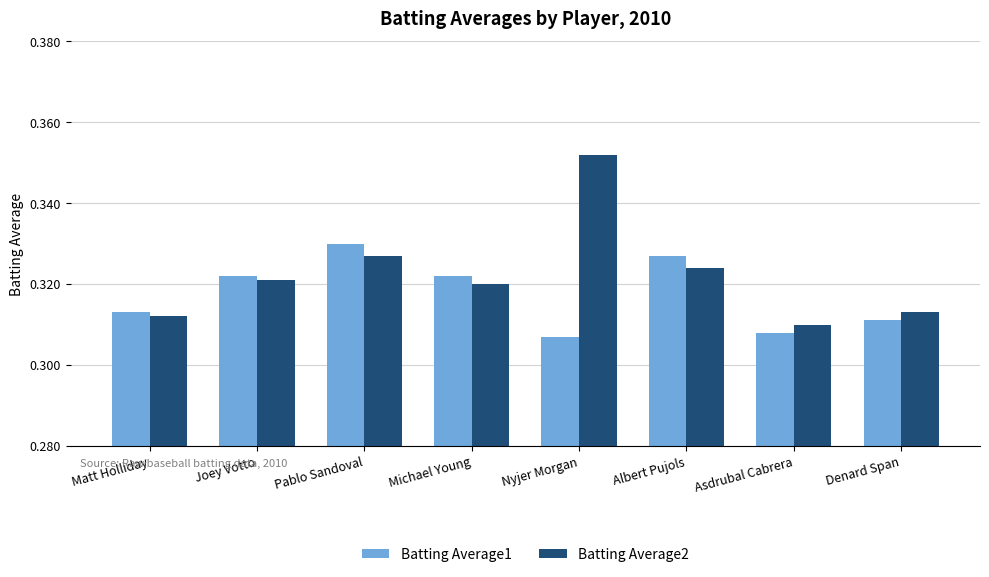

What is the total value across all series at Michael Young?

0.6